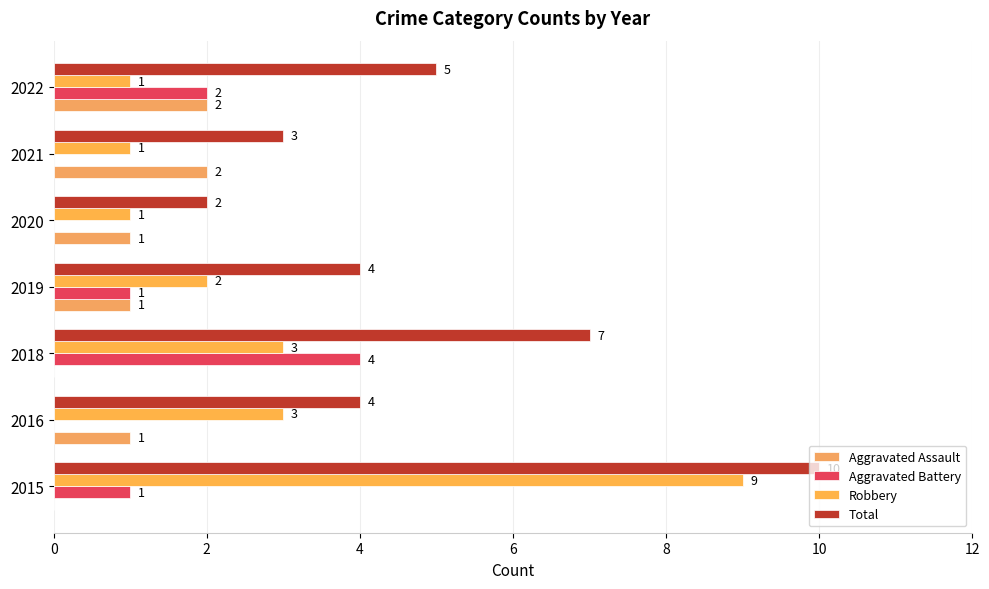

What is the value of the Aggravated Assault bar at the 7th from the left?

2